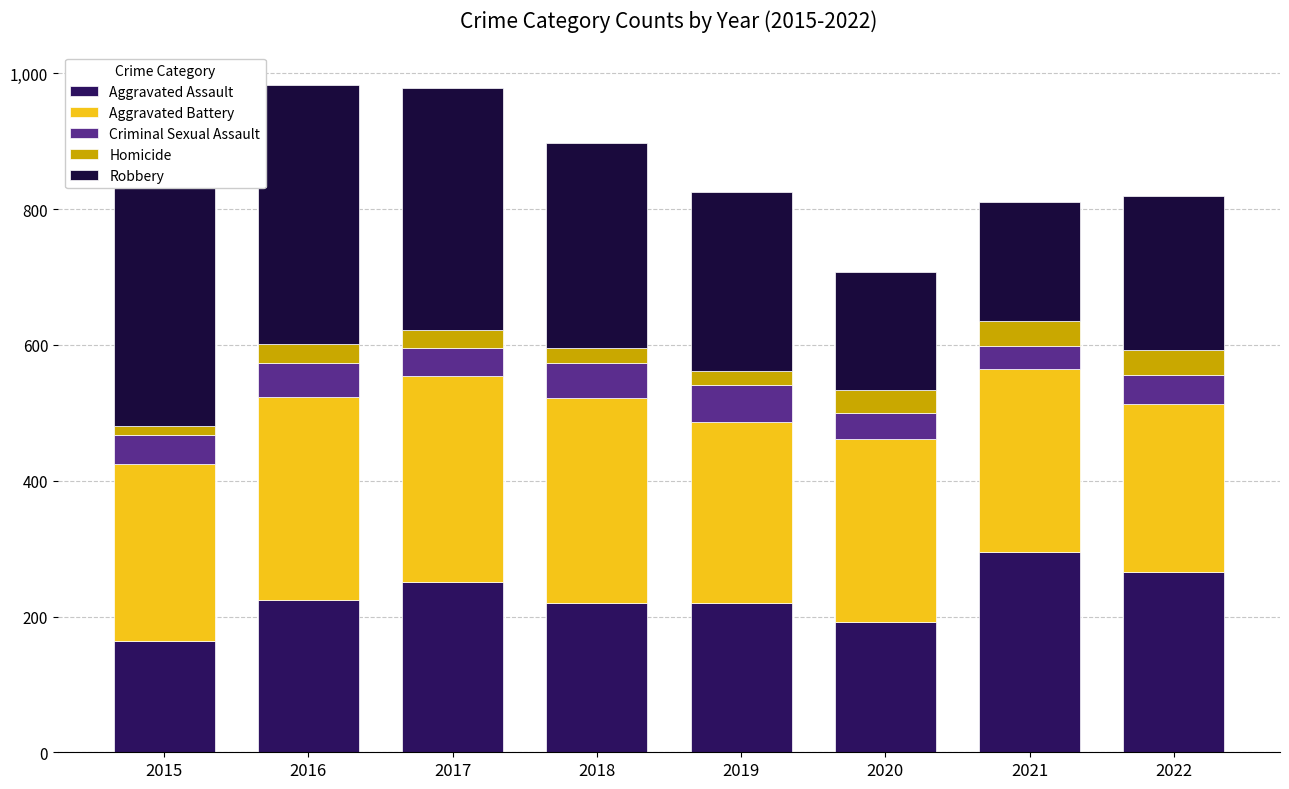

What is the highest value of the Aggravated Assault series?

295